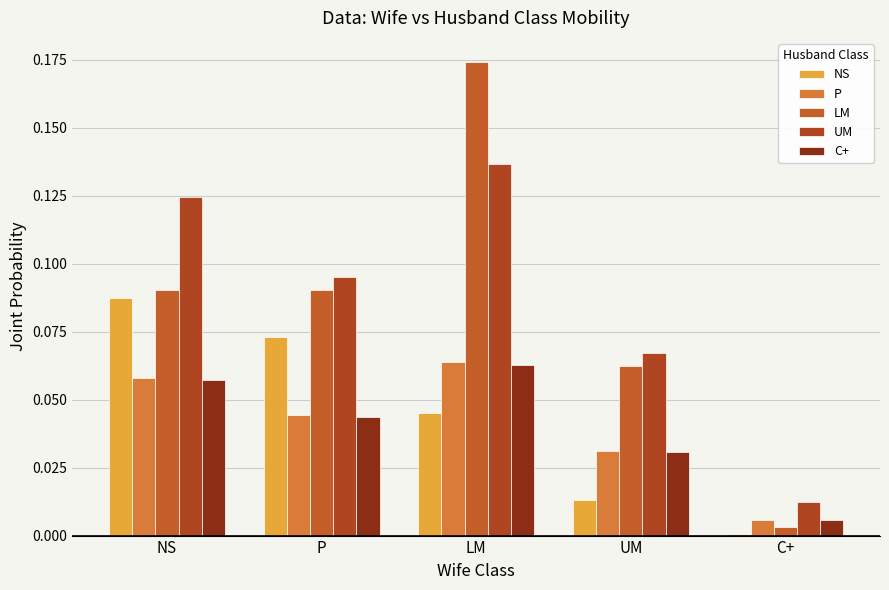

How many groups of bars are there?

5